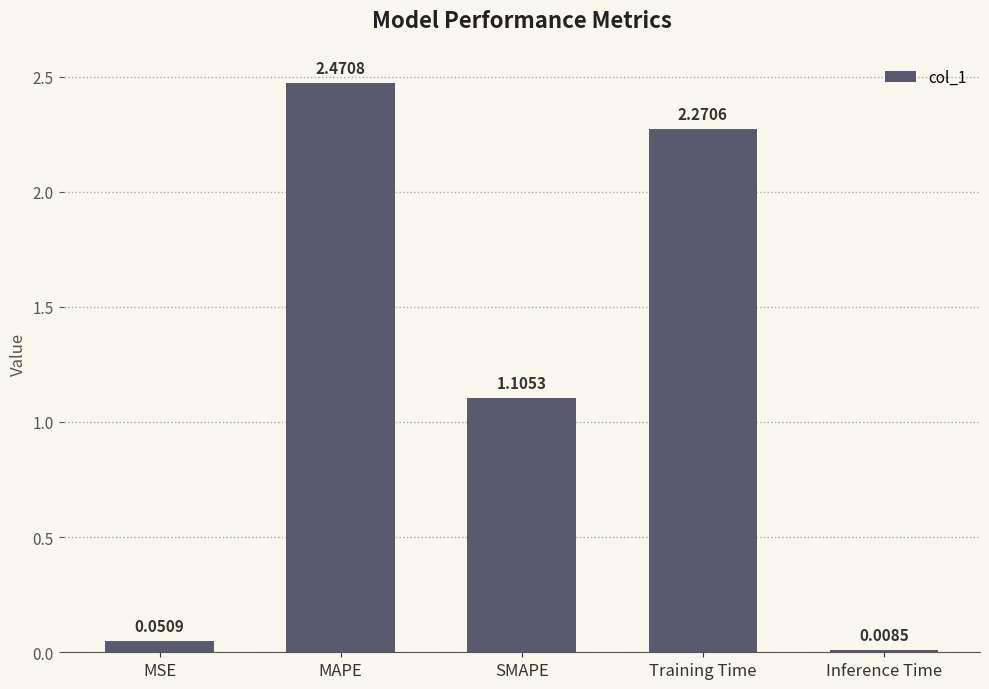

How many data points does each series have?

5